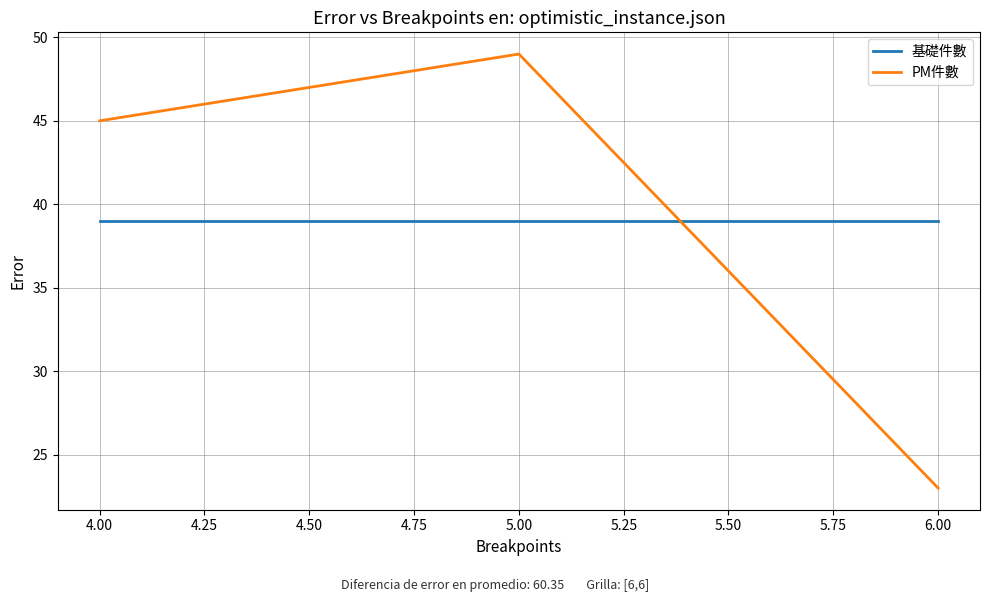

The value of PM件數 at 6.00 is 23. True or false?

True